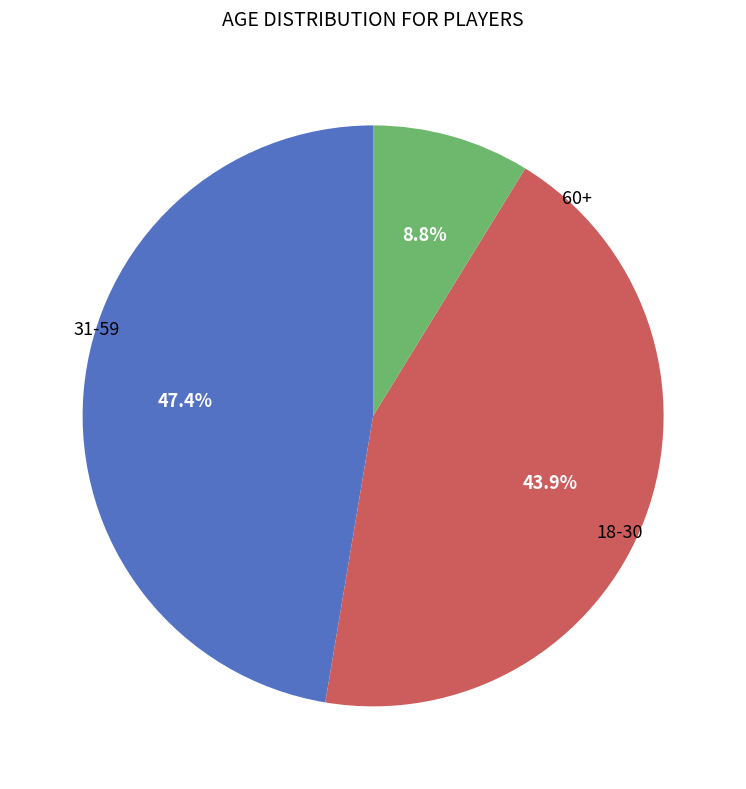

Does any single category account for the majority?

No